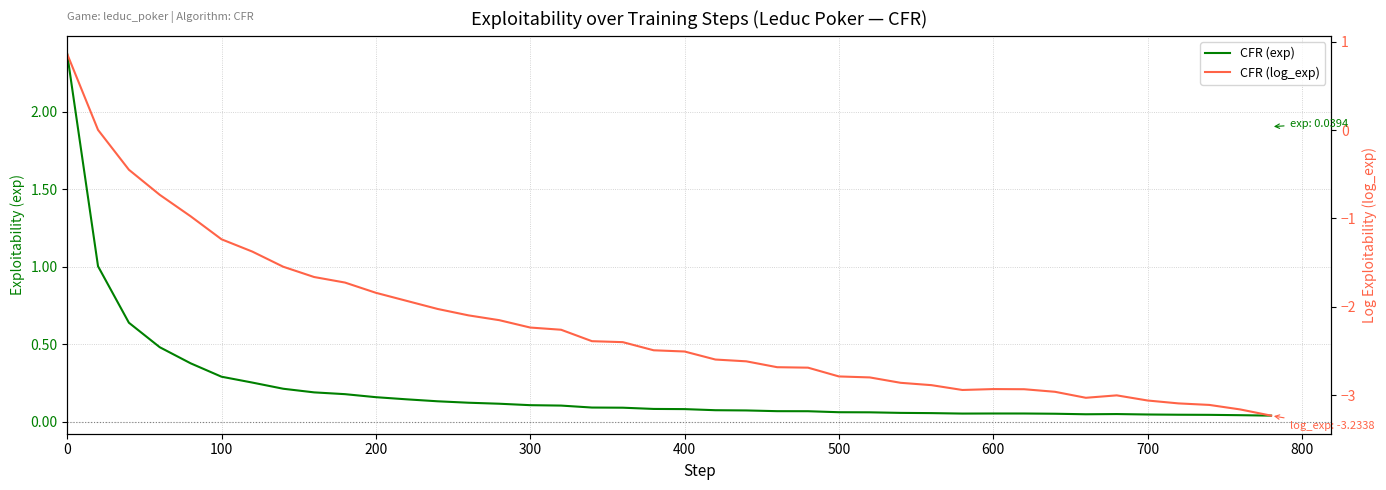

Reading left to right, what are all the values shown in this chart?

CFR (exp): 2.4	1.0	0.6	0.5	0.4	0.3	0.3	0.2	0.2	0.2	0.2	0.1	0.1	0.1	0.1	0.1	0.1	0.1	0.1	0.1	0.1	0.1	0.1	0.1	0.1	0.1	0.1	0.1	0.1	0.1	0.1	0.1	0.1	0.0	0.0	0.0	0.0	0.0	0.0	0.0
CFR (log_exp): 0.9	0.0	-0.4	-0.7	-1.0	-1.2	-1.4	-1.5	-1.7	-1.7	-1.8	-1.9	-2.0	-2.1	-2.2	-2.2	-2.3	-2.4	-2.4	-2.5	-2.5	-2.6	-2.6	-2.7	-2.7	-2.8	-2.8	-2.9	-2.9	-2.9	-2.9	-2.9	-3.0	-3.0	-3.0	-3.1	-3.1	-3.1	-3.2	-3.2